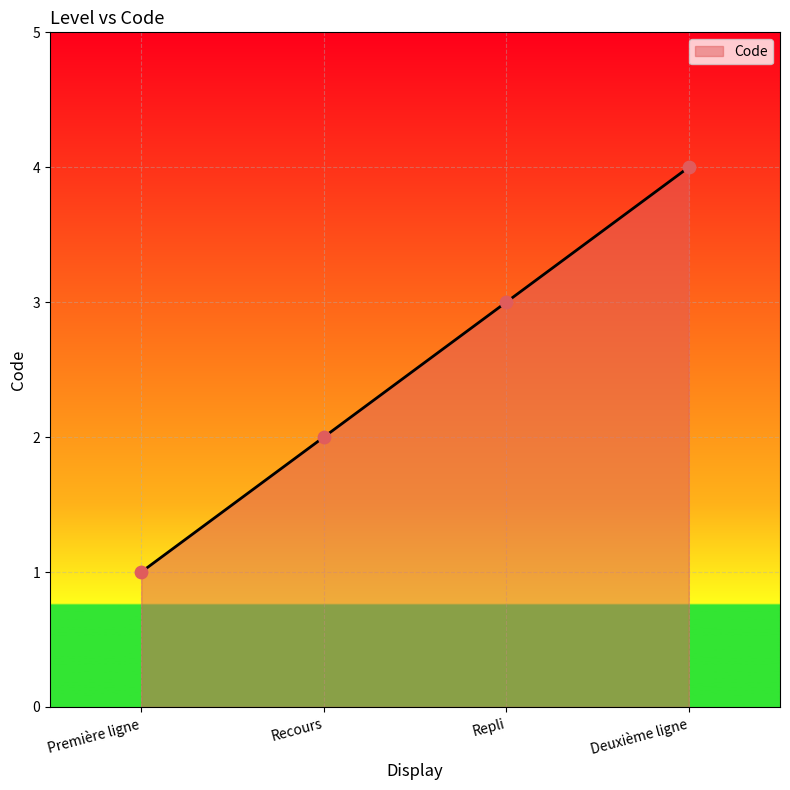

Between Repli and Deuxième ligne, which is larger?

Deuxième ligne